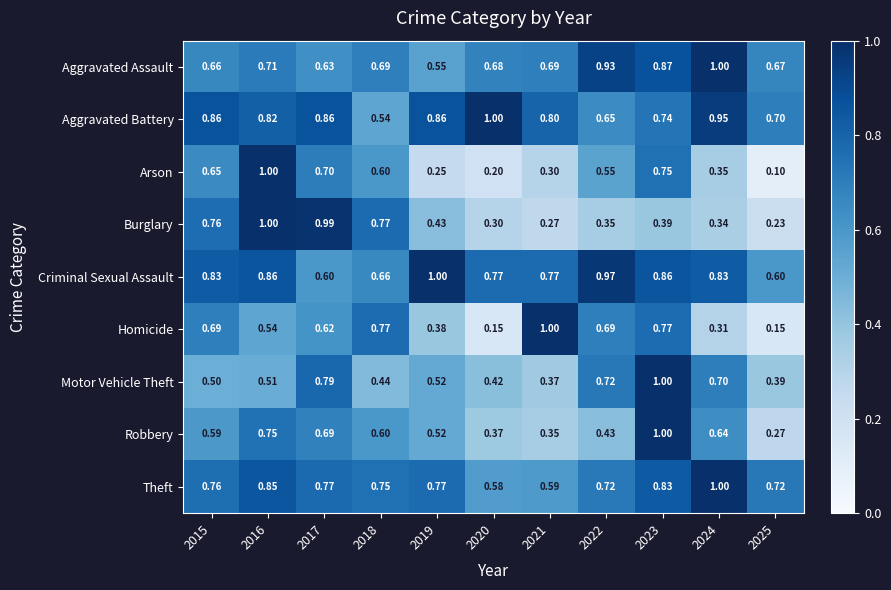

Rank the series at 2021 from highest to lowest value.

Homicide, Aggravated Battery, Criminal Sexual Assault, Aggravated Assault, Theft, Motor Vehicle Theft, Robbery, Arson, Burglary